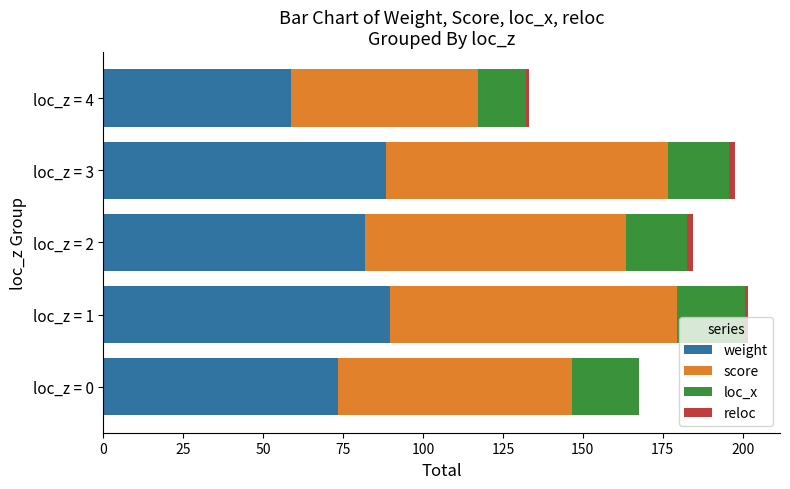

What is the highest value of the weight series?

89.8